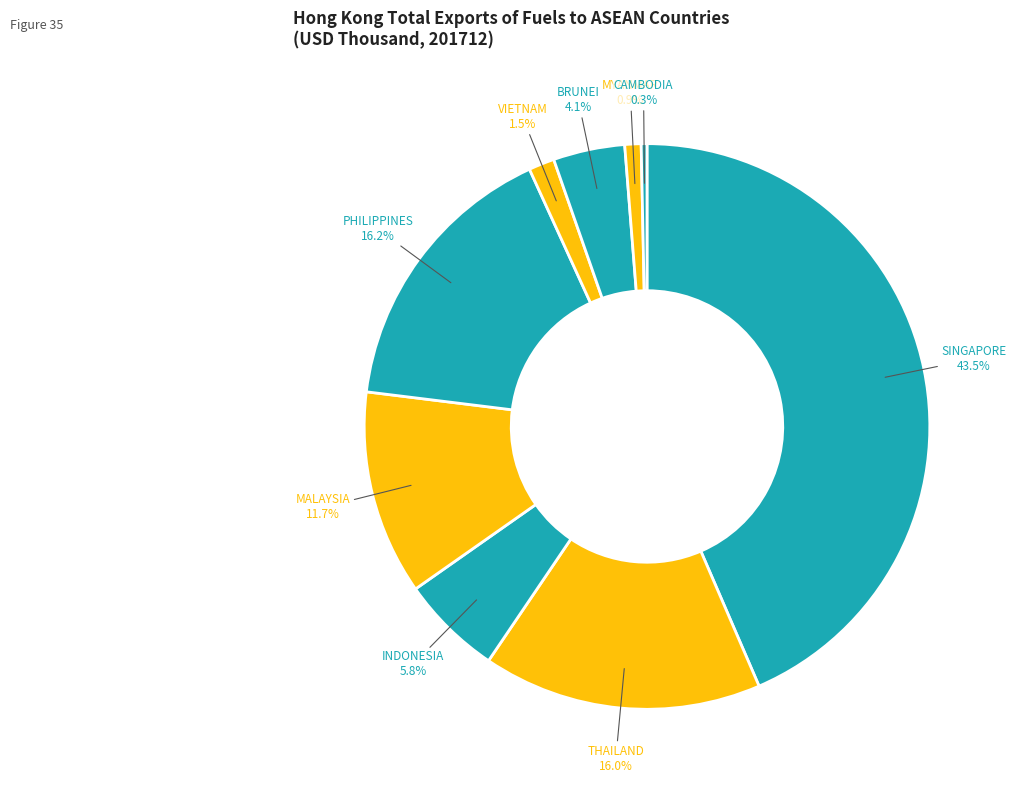

How many segments does this pie chart have?

9